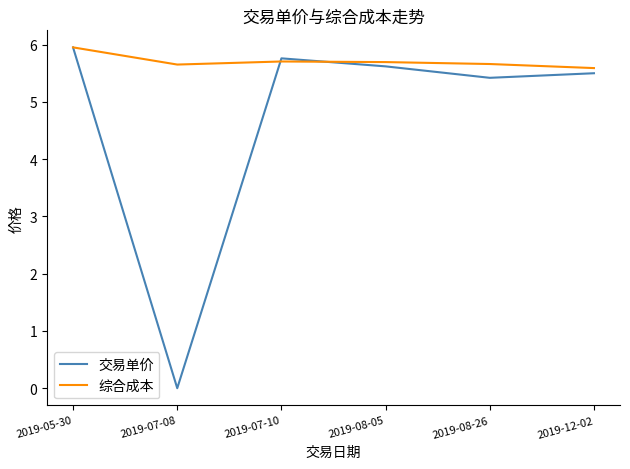

Which category has the highest value in the 综合成本 series?

2019-05-30